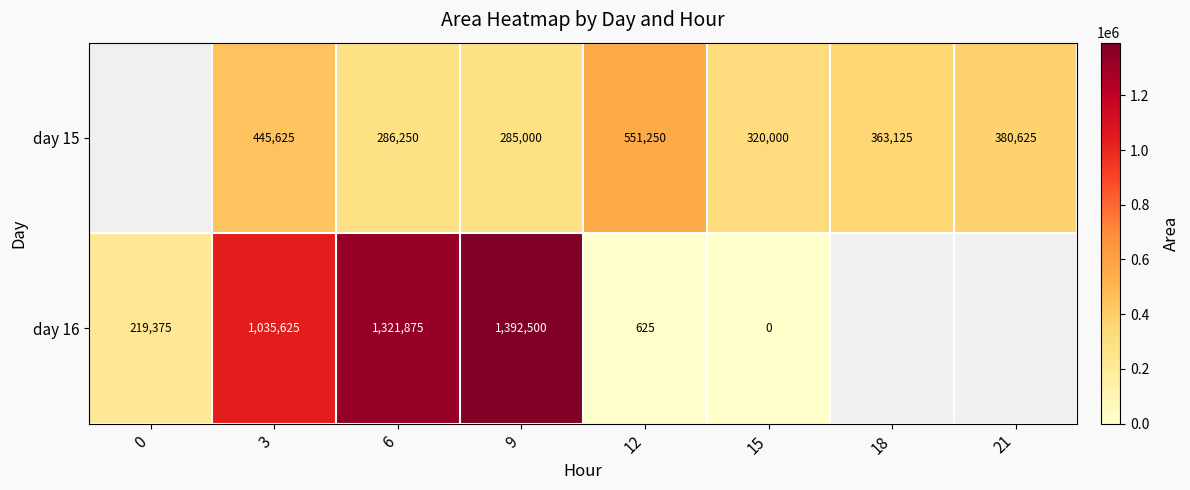

Is the value of day 16 at 12 greater than the value of day 15 at 3?

No